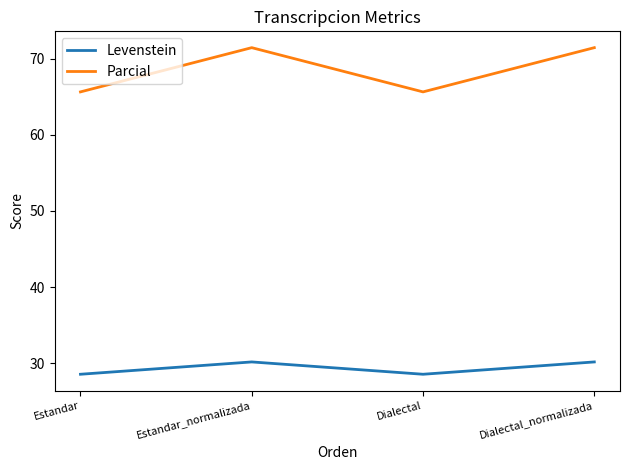

Reading right to left, transcribe all the data shown in this chart.

Levenstein: 30.2	28.6	30.2	28.6
Parcial: 71.4	65.6	71.4	65.6